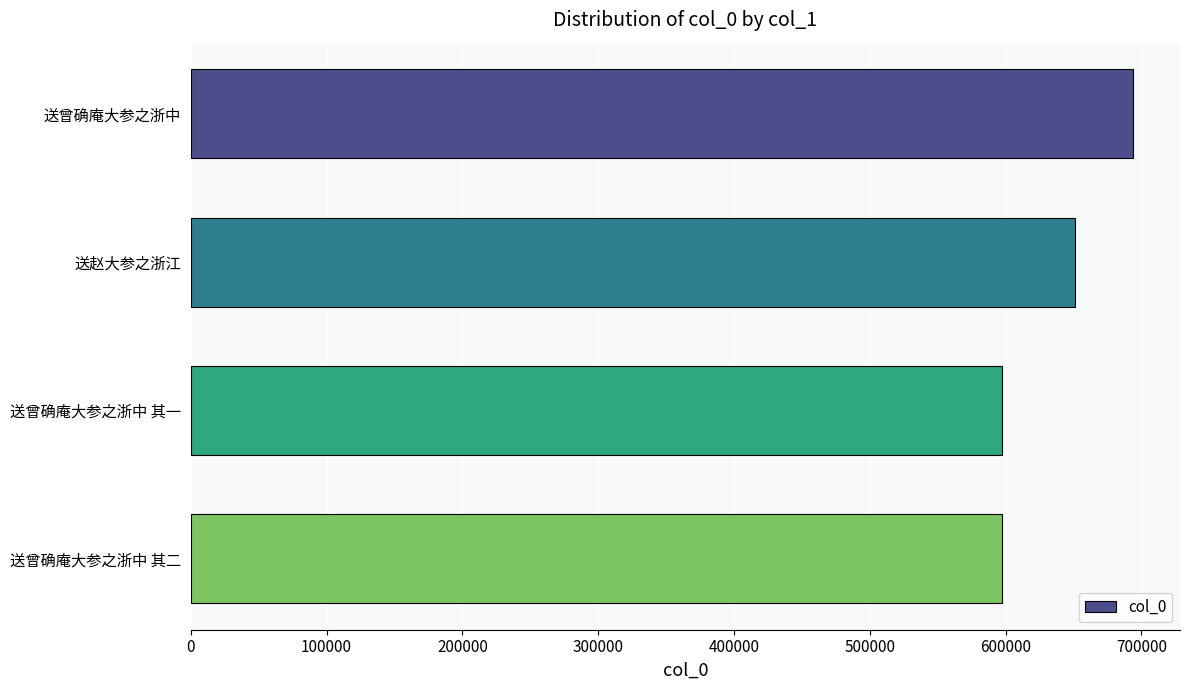

What is the ratio of the value at 送曾确庵大参之浙中 其二 to the value at 送曾确庵大参之浙中?

0.9